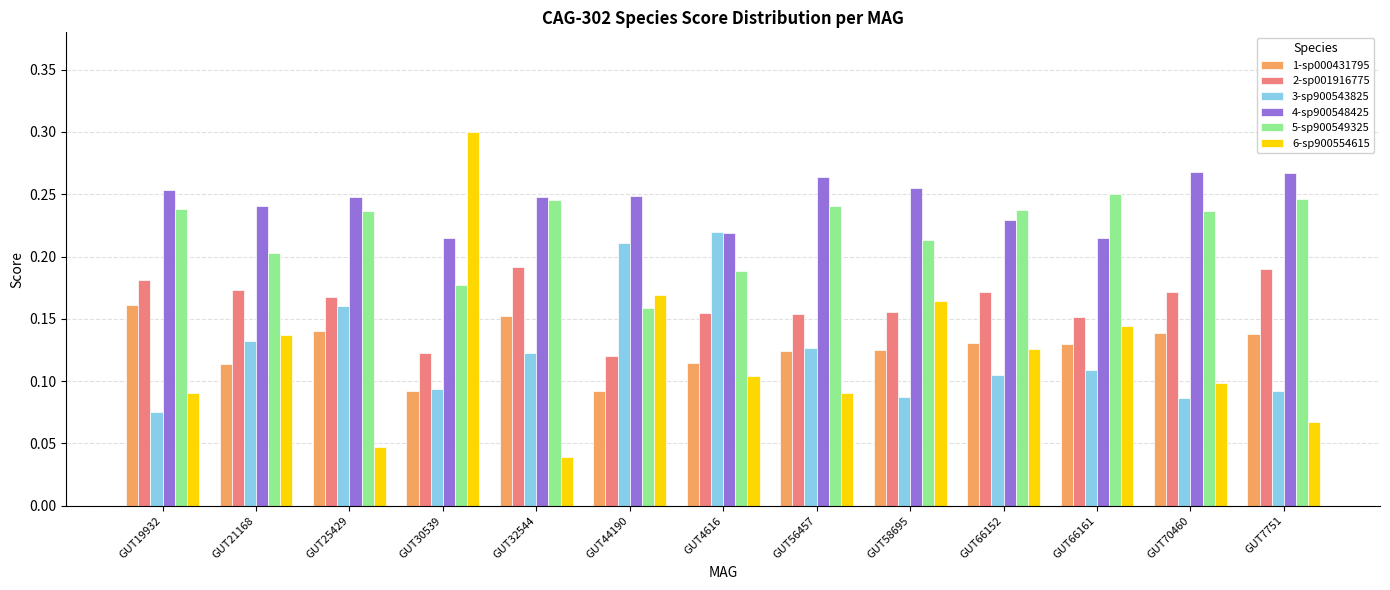

What is the sum of all 5-sp900549325 values?

2.9